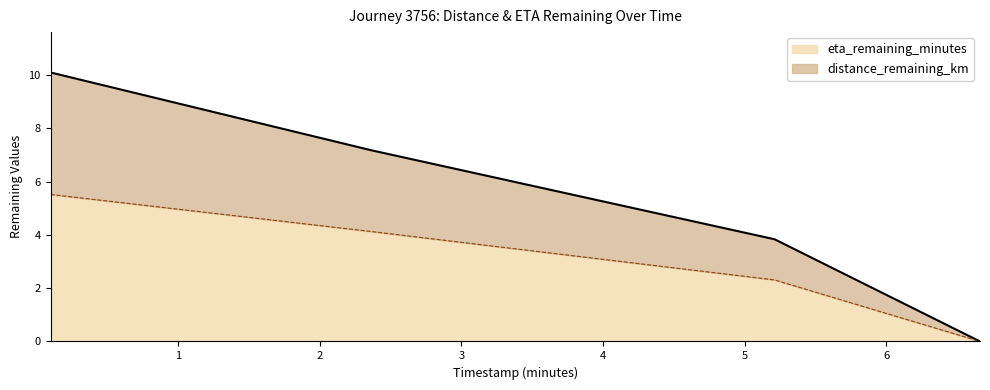

At which category is the sum across all series the highest?

0.1